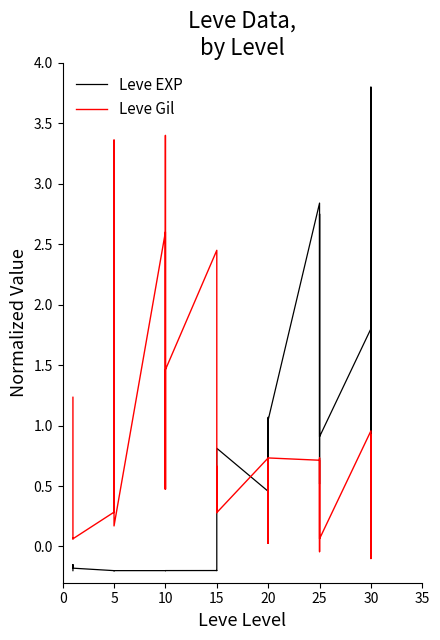

What are all the series names shown in the legend?

Leve EXP, Leve Gil